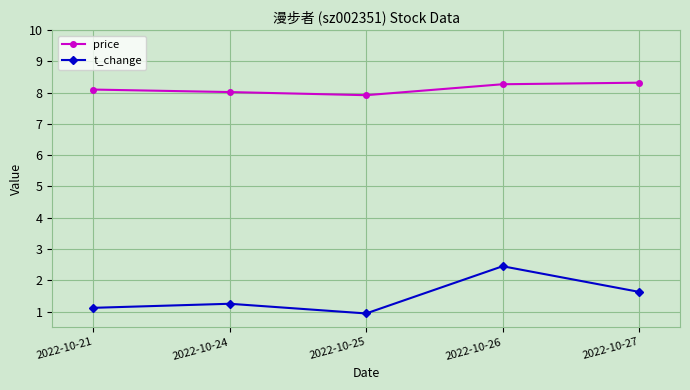

In price, how many points are lower than both neighbors (excluding endpoints)?

1